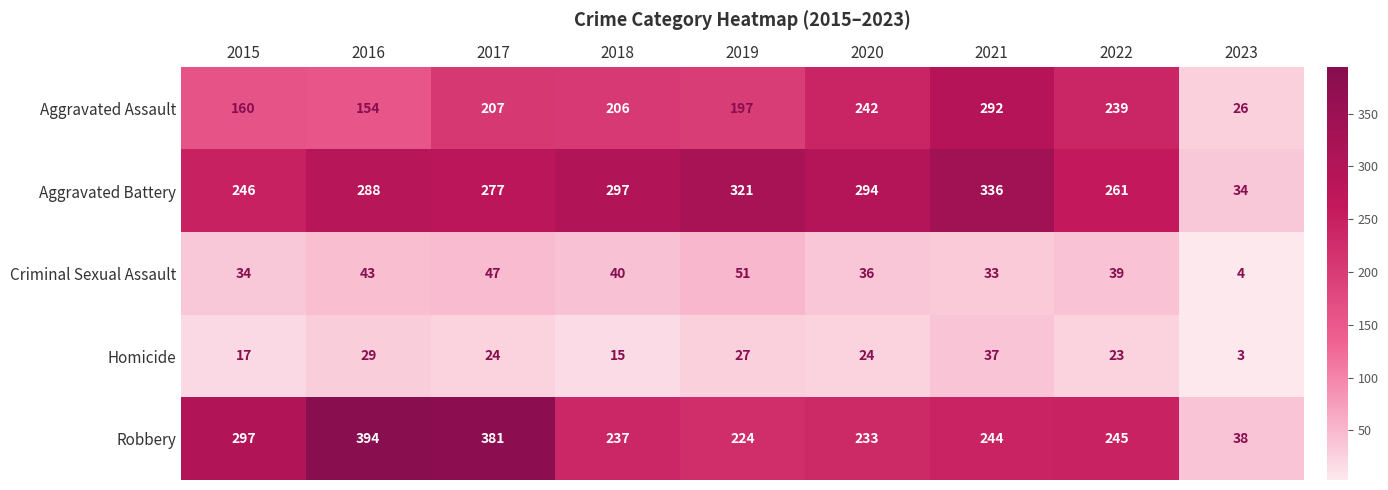

What is the minimum value for Aggravated Battery?

34